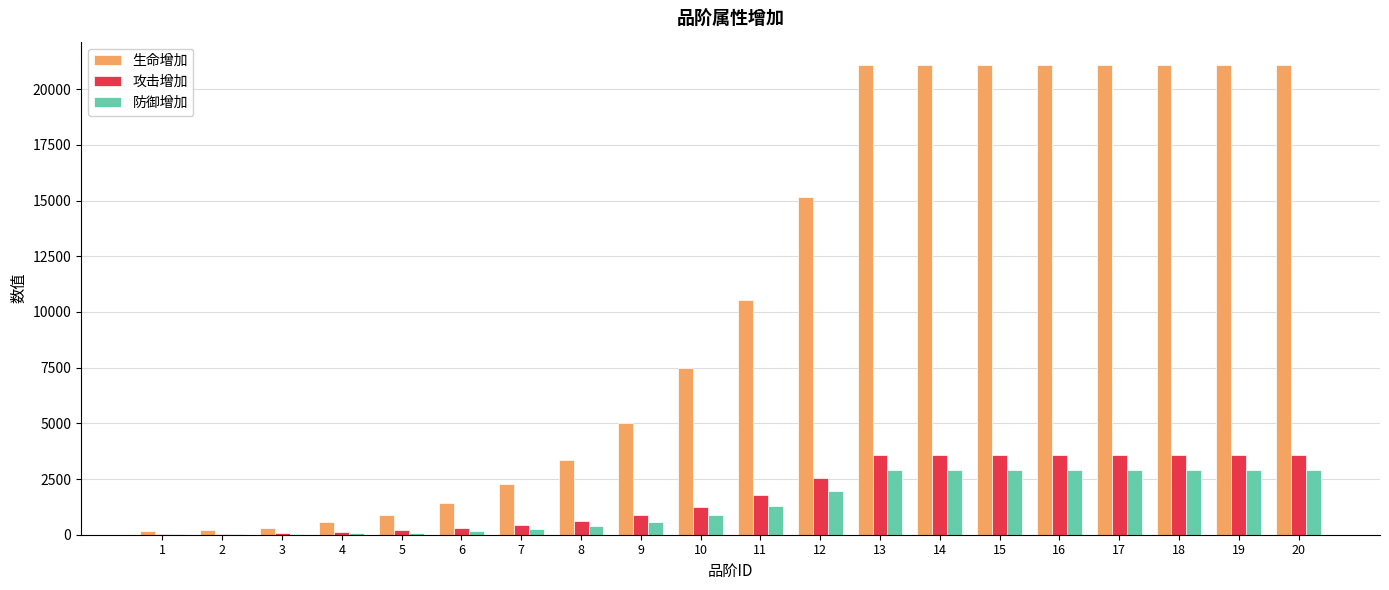

True or false: 防御增加 has a value of 4685 at 13.

False